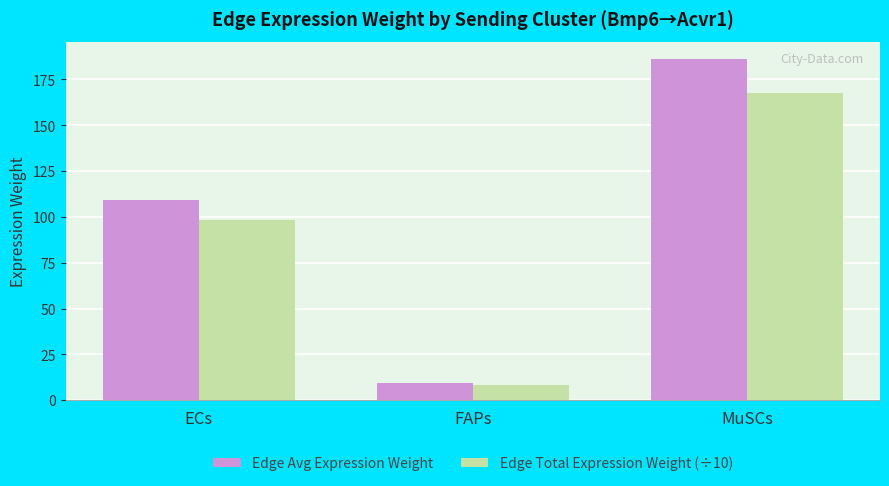

What is the highest value of the Edge Avg Expression Weight series?

186.2